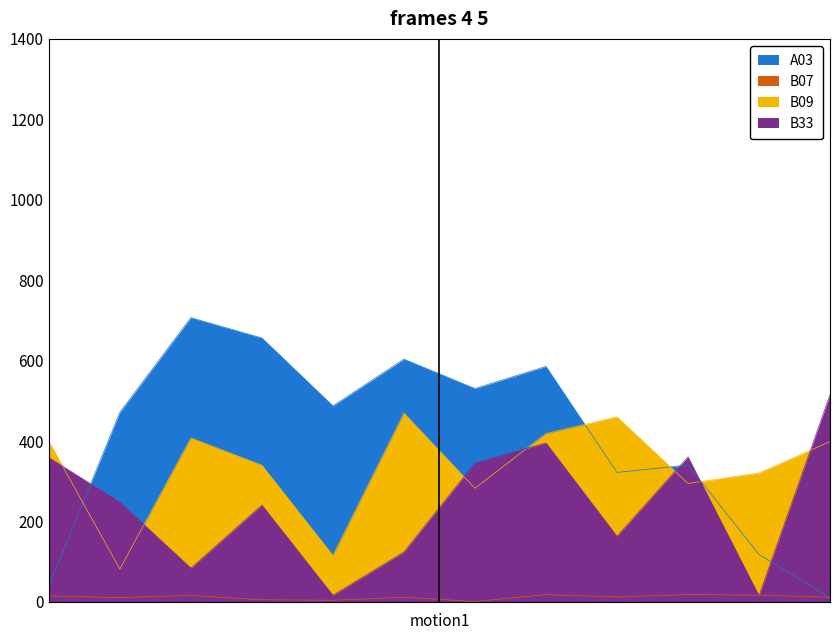

In B09, how many points are lower than both neighbors (excluding endpoints)?

4